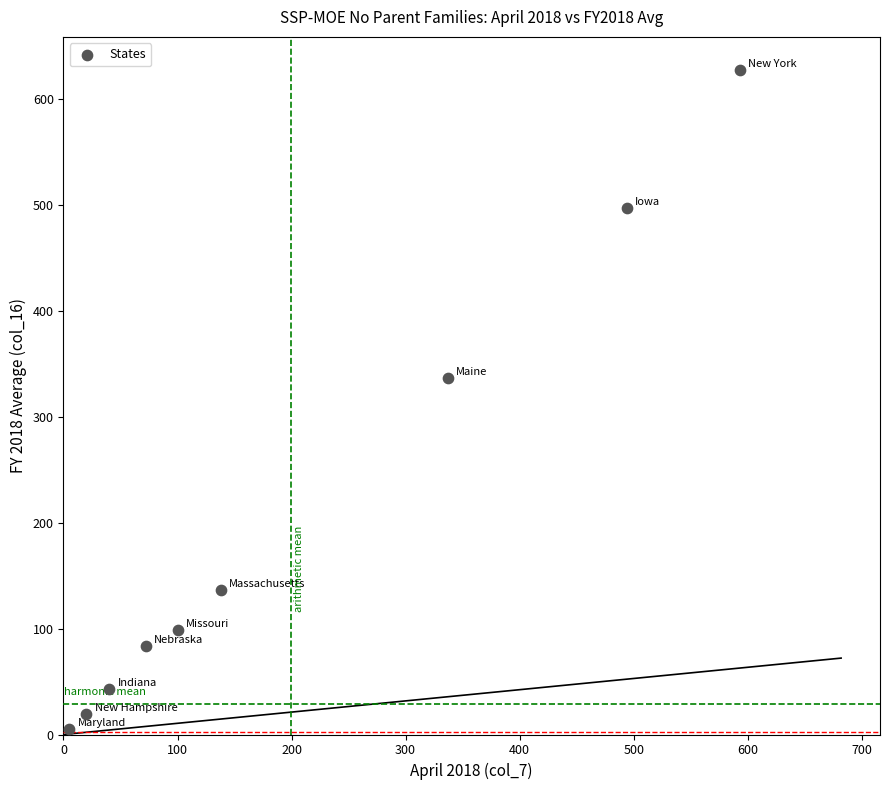

What is the range of X values (max minus min)?

588.0